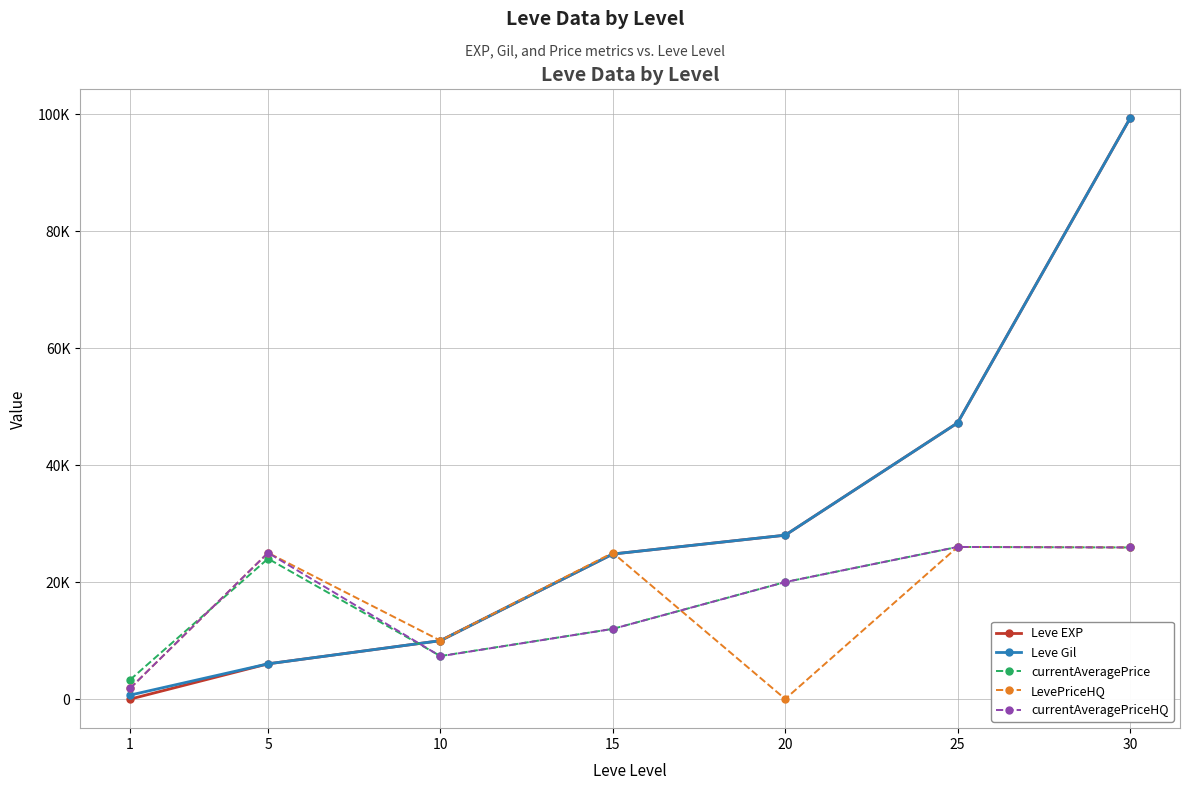

Reading left to right, extract all data points from this chart.

Leve EXP: 1=1	5=6030	10=9990	15=24790	20=28010	25=47200	30=99220
Leve Gil: 1=690	5=6030	10=9990	15=24790	20=28010	25=47200	30=99220
currentAveragePrice: 1=3307	5=23999	10=7361	15=12001	20=19999	25=26000	30=25914
LevePriceHQ: 1=1849	5=25000	10=10000	15=24999	20=29	25=26000	30=25914
currentAveragePriceHQ: 1=1849	5=25000	10=7333	15=12001	20=20000	25=26000	30=25914